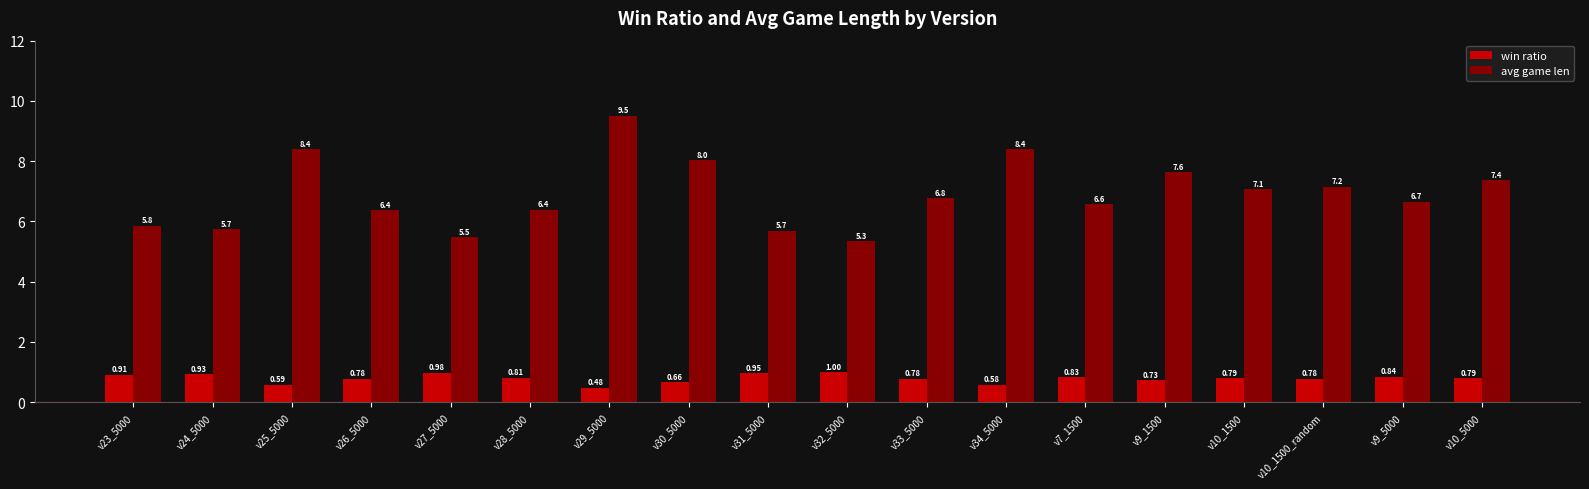

List the series in order of their peak value, lowest first.

win ratio, avg game len